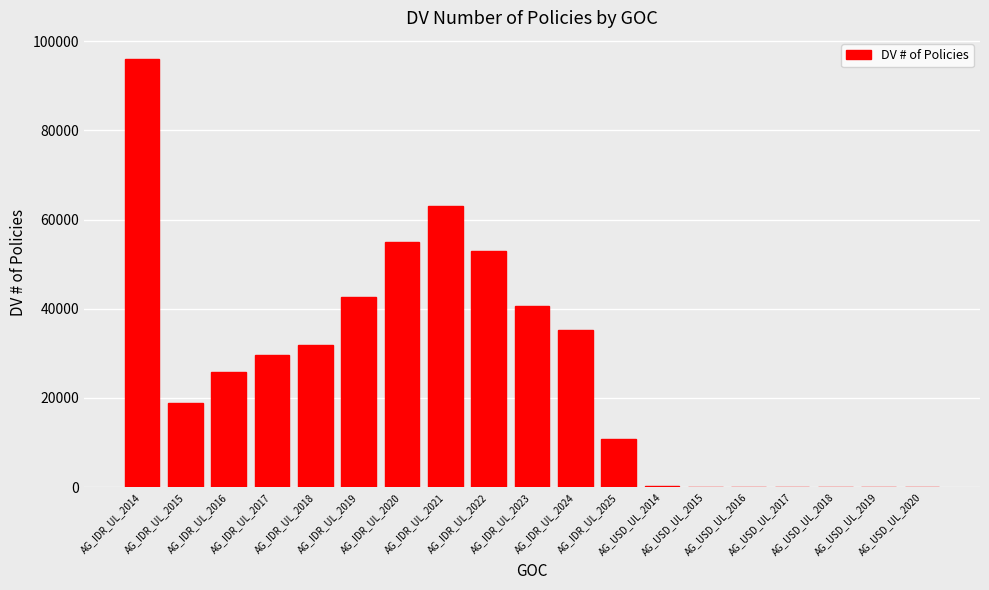

What is the greatest value displayed?

95963